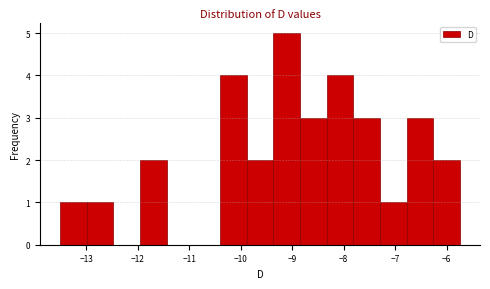

Reading left to right, list every bar in this chart as the range it spans on the x-axis followed by its height. Neither the bar edges nor the heights are printed on the chart, so give them approximately, as read against the axes.

-13.5 to -13.0: 1
-13.0 to -12.5: 1
-12.5 to -12.0: 0
-12.0 to -11.4: 2
-11.4 to -10.9: 0
-10.9 to -10.4: 0
-10.4 to -9.9: 4
-9.9 to -9.4: 2
-9.4 to -8.8: 5
-8.8 to -8.3: 3
-8.3 to -7.8: 4
-7.8 to -7.3: 3
-7.3 to -6.8: 1
-6.8 to -6.3: 3
-6.3 to -5.7: 2